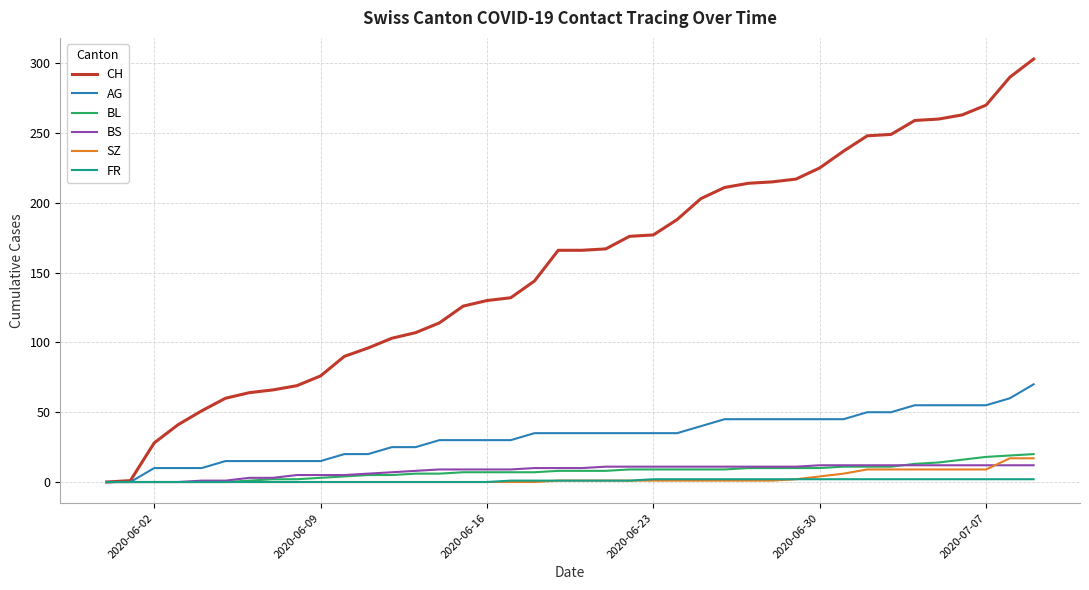

Which series has the largest range (max minus min)?

CH